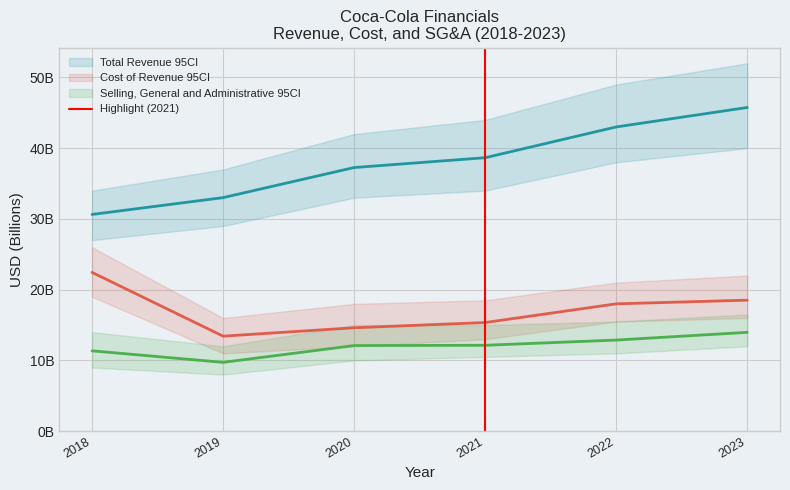

At which label is Selling, General and Administrative closest to 11?

2018